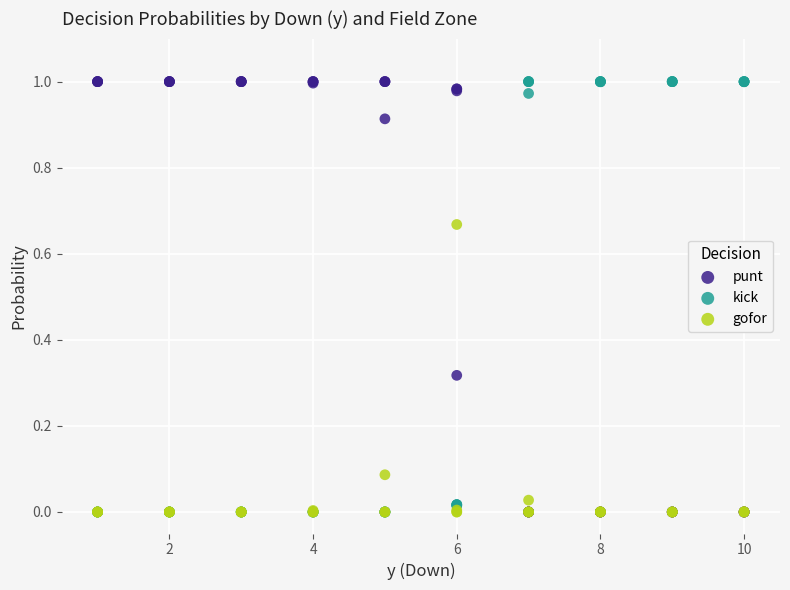

What are all the series names shown in the legend?

punt, kick, gofor